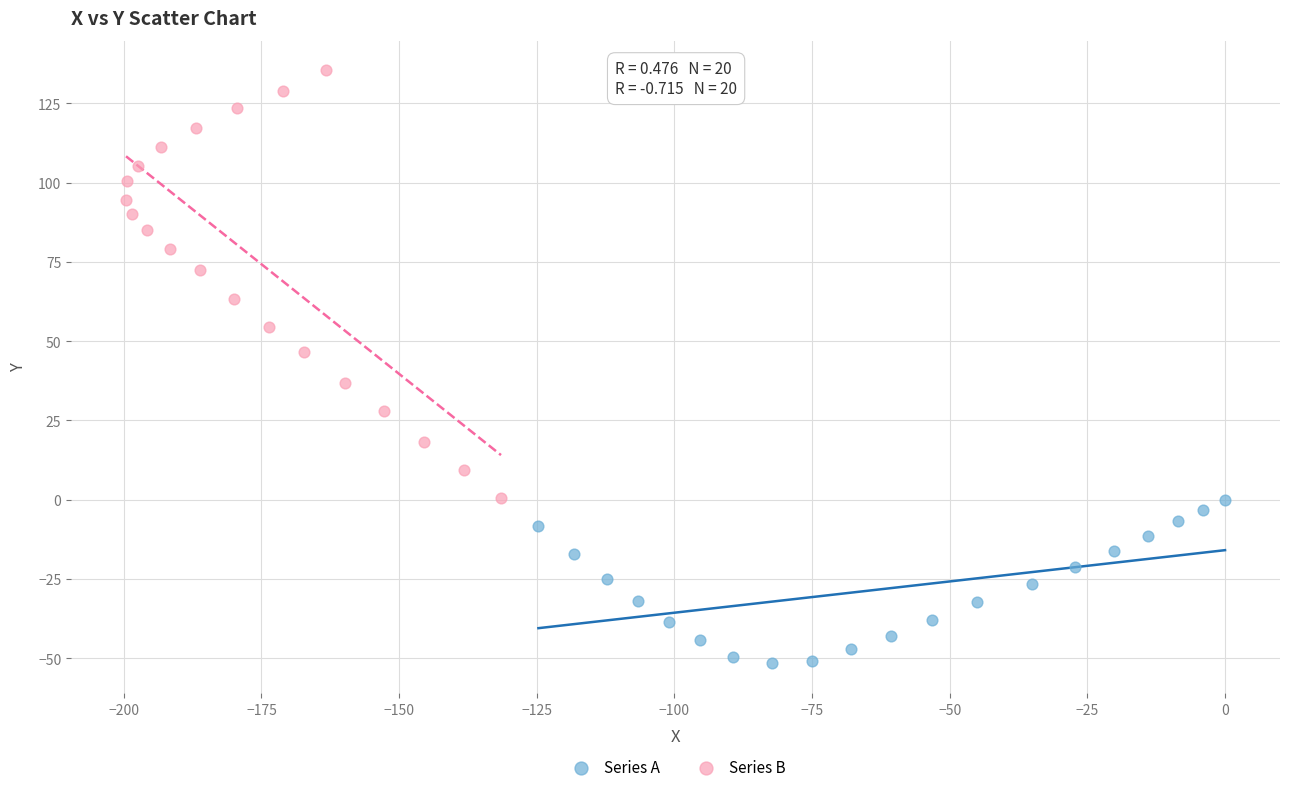

What are all the series names shown in the legend?

Series A, Series B